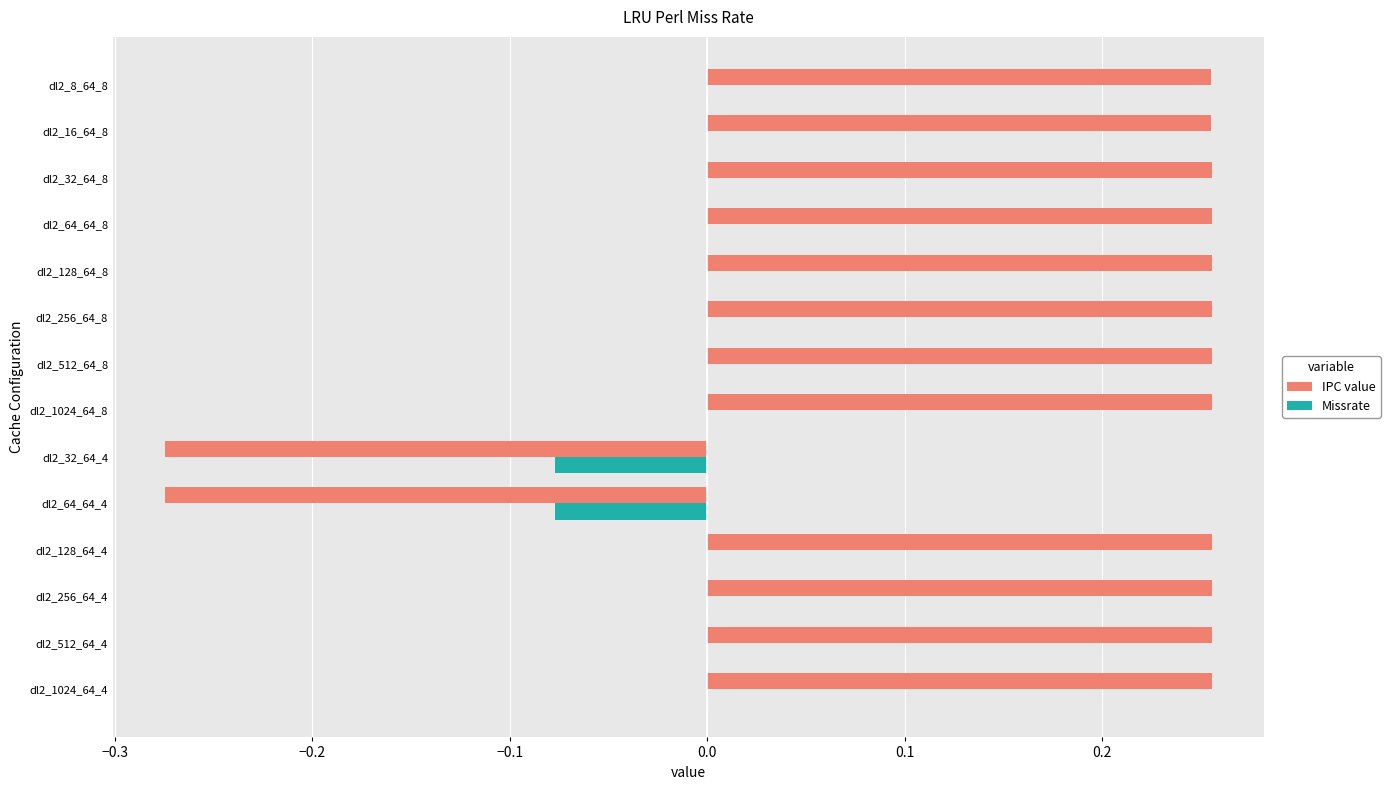

Is the value of Missrate at dl2_64_64_8 greater than the value of IPC value at dl2_8_64_8?

No